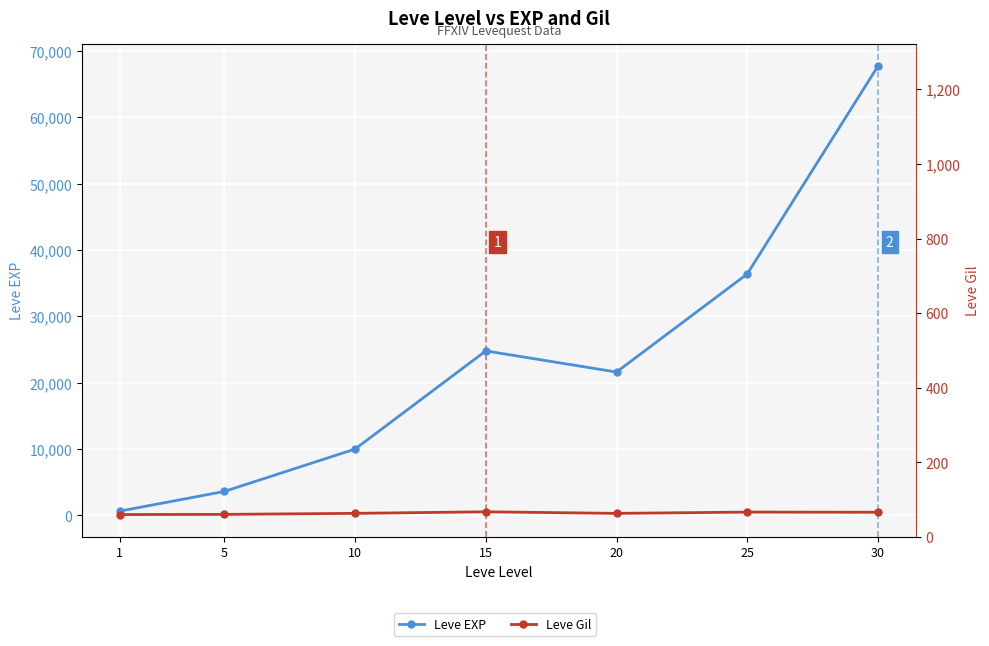

What is the difference between the maximum and minimum values in the Leve EXP series?

67100